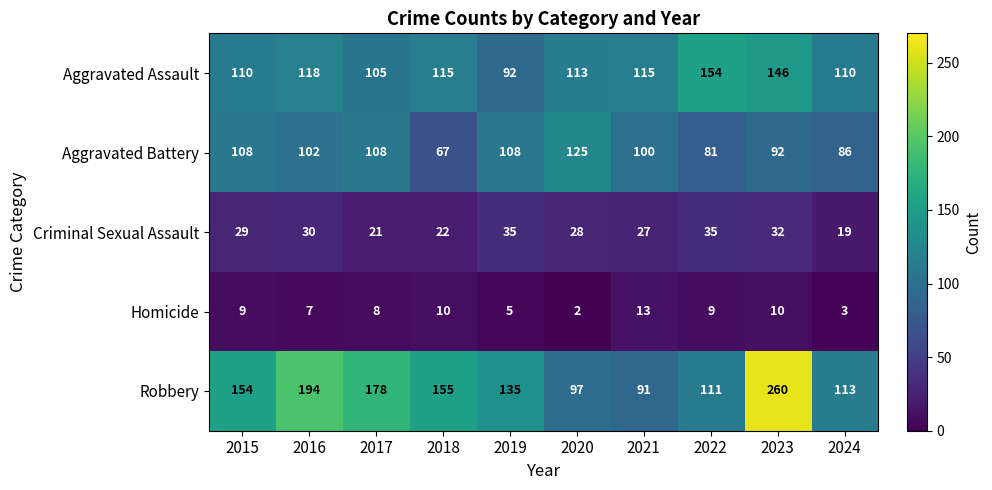

What is the sum of the Criminal Sexual Assault values at 2015 and 2020?

57